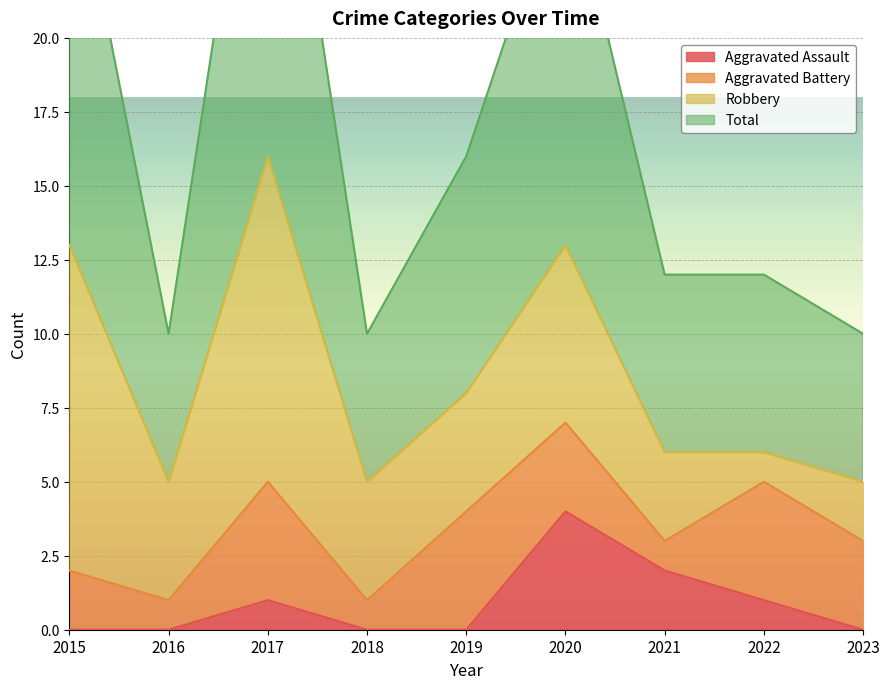

The value of Aggravated Assault at 2015 is -3. True or false?

False